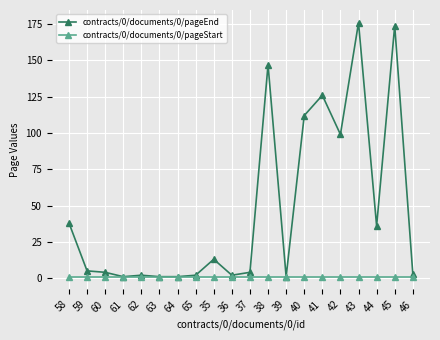

What is the label of the 11th point from the right?

36